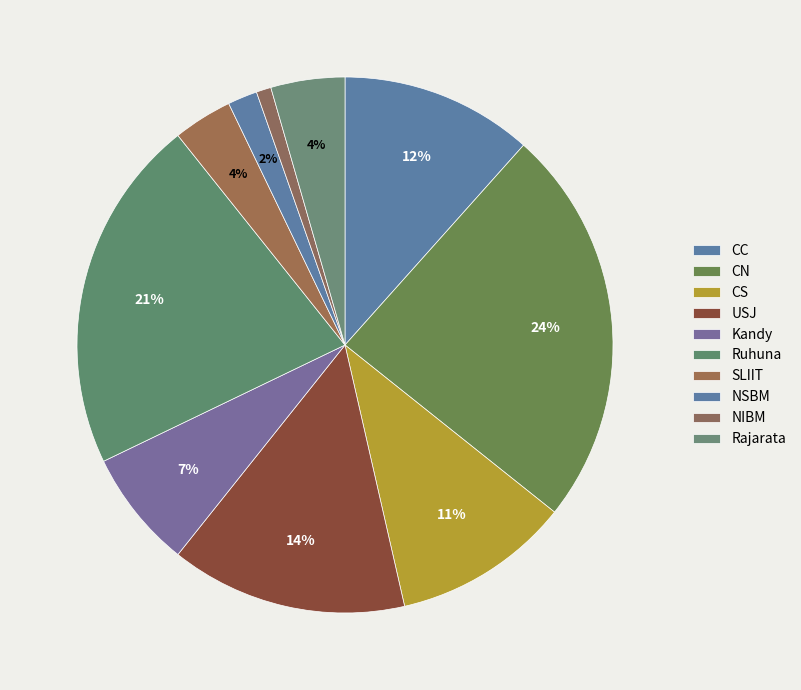

Does CS account for over 50% of the chart?

No